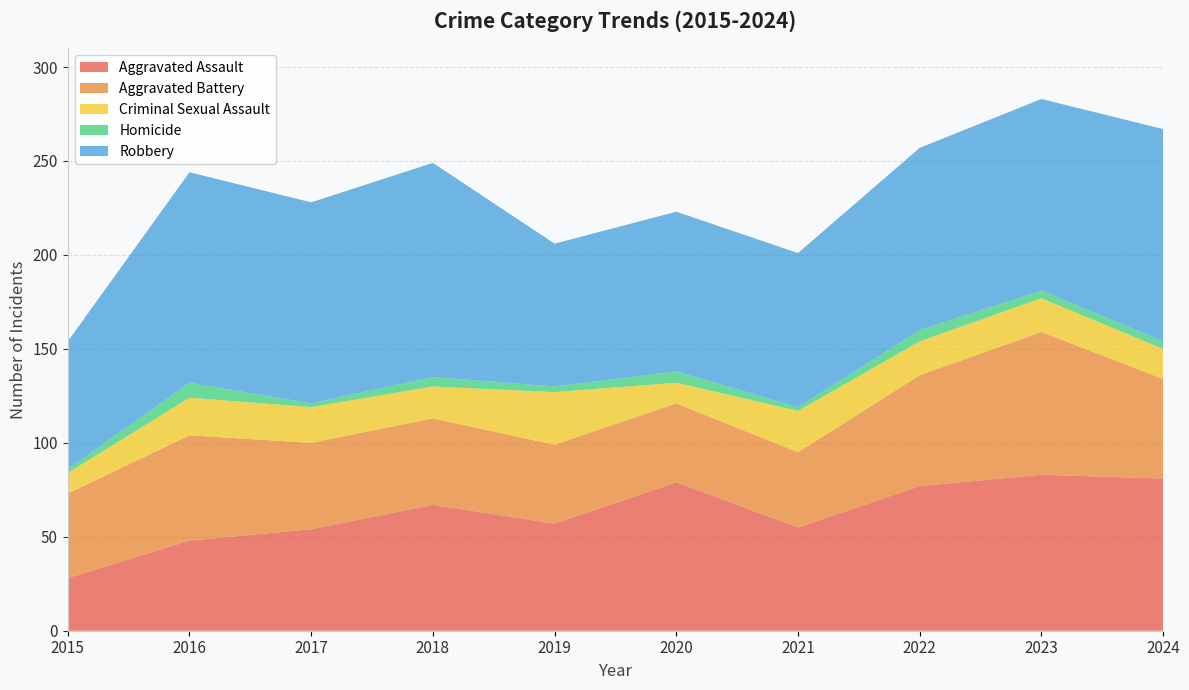

Reading left to right, list all the values displayed in this chart.

Aggravated Assault: 28	48	54	67	57	79	55	77	83	81
Aggravated Battery: 45	56	46	46	42	42	40	59	76	53
Criminal Sexual Assault: 11	20	19	17	28	11	22	18	18	16
Homicide: 2	8	2	5	3	6	2	6	4	4
Robbery: 68	112	107	114	76	85	82	97	102	113